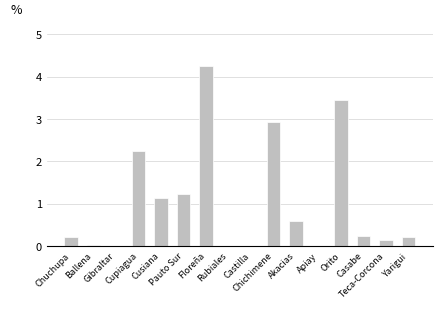

Where is the data nearest to the value 2?

Cupiagua